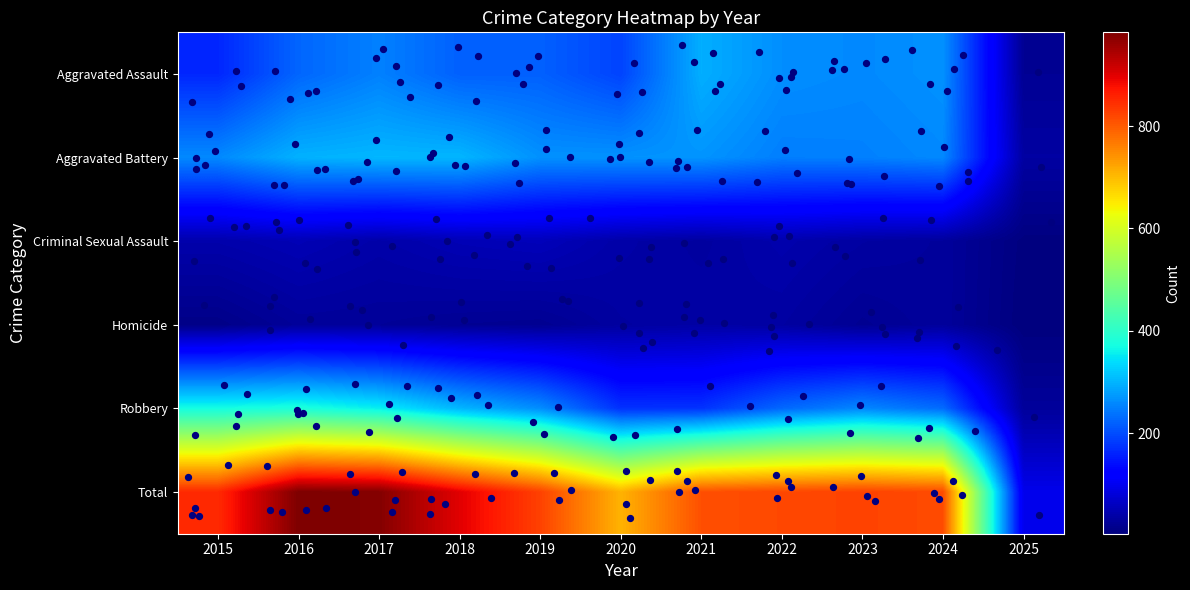

Reading left to right, transcribe all the data shown in this chart.

Aggravated Assault: 2015=164	2016=225	2017=251	2018=220	2019=220	2020=192	2021=295	2022=264	2023=259	2024=267	2025=23
Aggravated Battery: 2015=259	2016=298	2017=303	2018=302	2019=267	2020=268	2021=270	2022=249	2023=251	2024=259	2025=35
Criminal Sexual Assault: 2015=43	2016=51	2017=41	2018=51	2019=55	2020=40	2021=33	2022=44	2023=35	2024=30	2025=6
Homicide: 2015=13	2016=28	2017=27	2018=23	2019=21	2020=34	2021=38	2022=35	2023=22	2024=30	2025=4
Robbery: 2015=372	2016=381	2017=356	2018=302	2019=263	2020=174	2021=175	2022=227	2023=257	2024=230	2025=29
Total: 2015=851	2016=983	2017=978	2018=898	2019=826	2020=708	2021=811	2022=819	2023=824	2024=816	2025=97